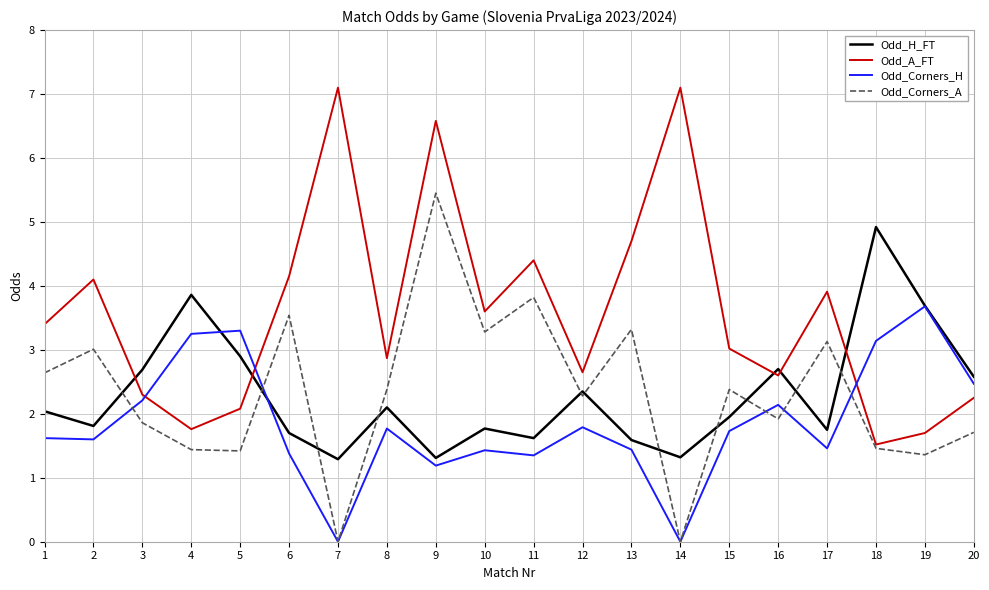

List the series in order of their peak value, lowest first.

Odd_Corners_H, Odd_H_FT, Odd_Corners_A, Odd_A_FT